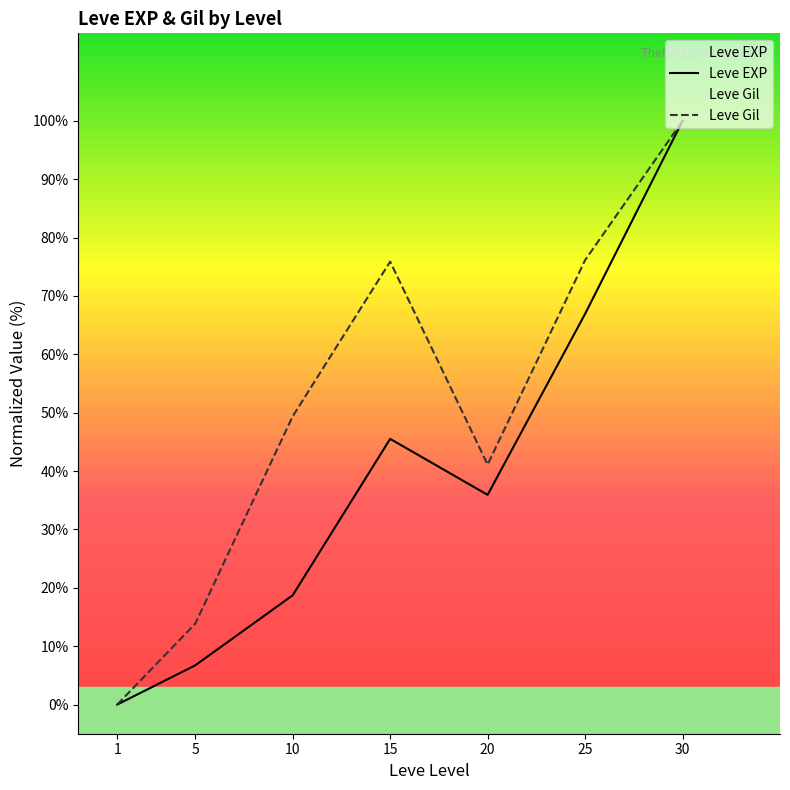

Rank the series at 25 from highest to lowest value.

Leve Gil, Leve EXP